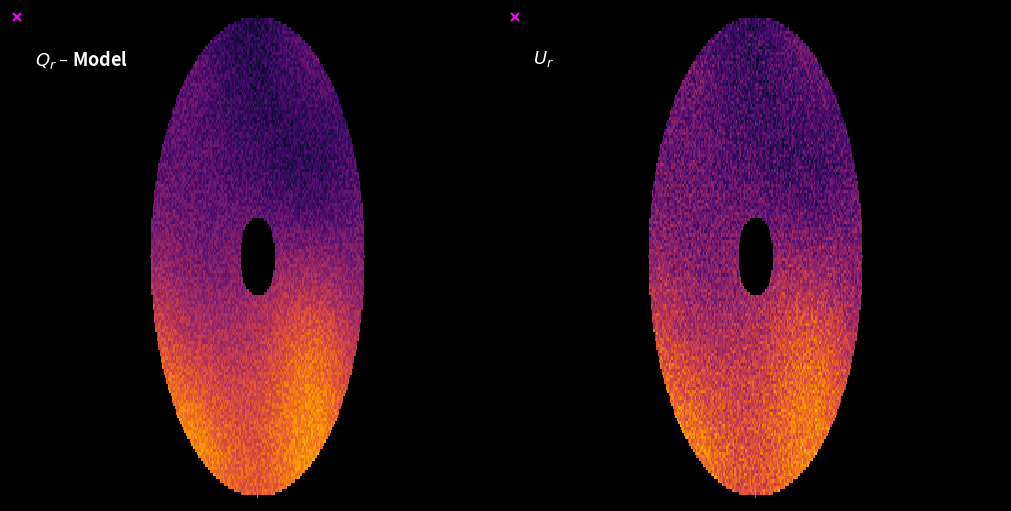

The value of Total at 2022 is 7. True or false?

False